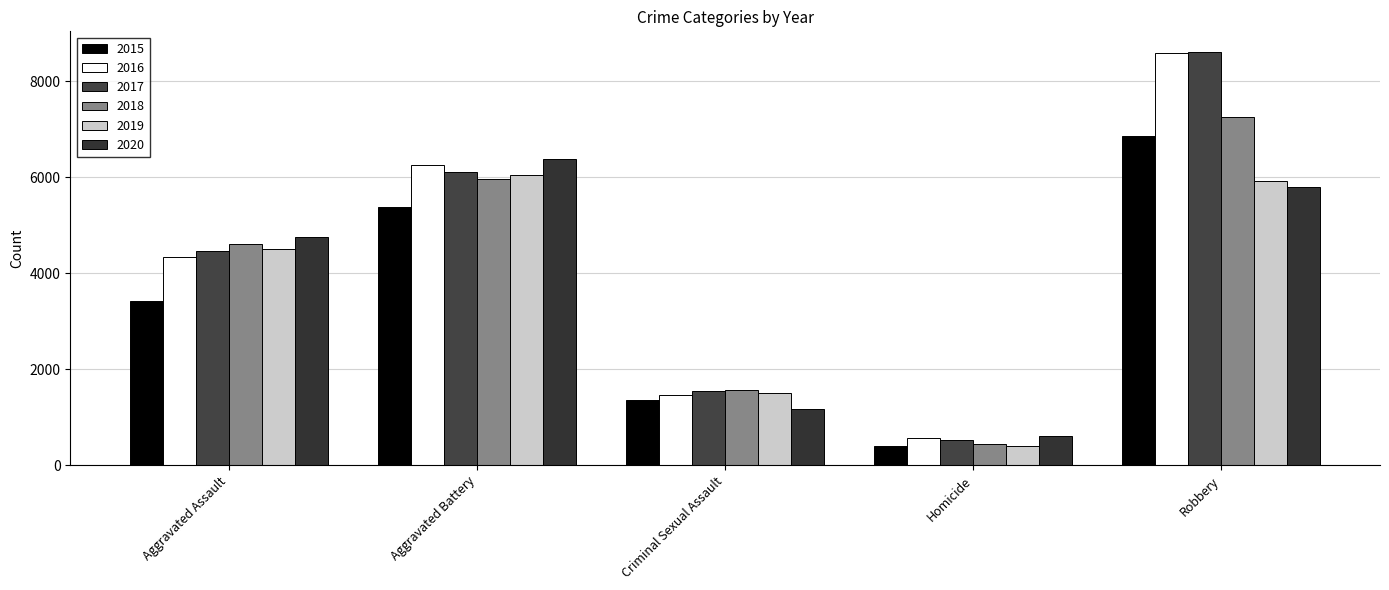

What is the value of the 2019 bar at the 4th from the left?

393